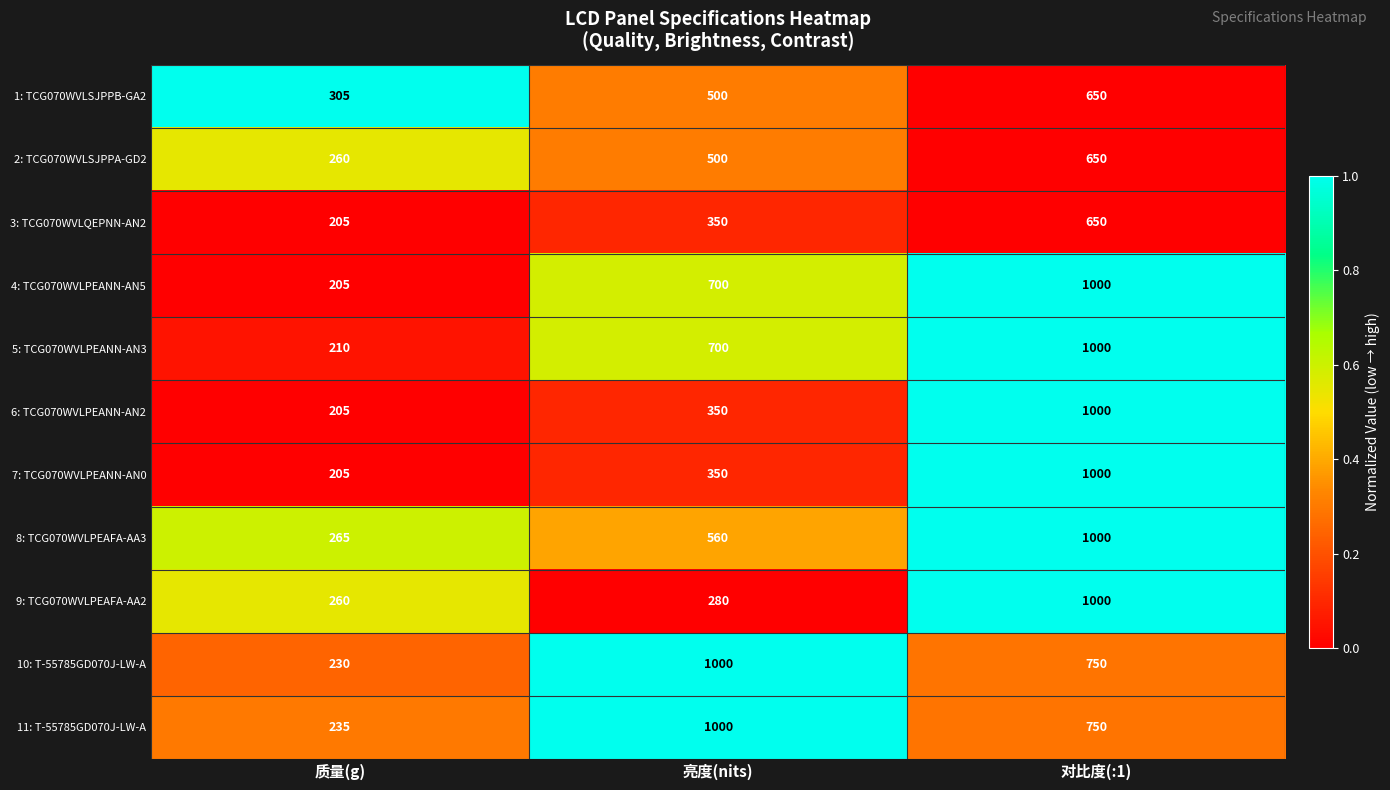

Rank the categories by 3: TCG070WVLQEPNN-AN2 value from highest to lowest.

对比度(:1), 亮度(nits), 质量(g)